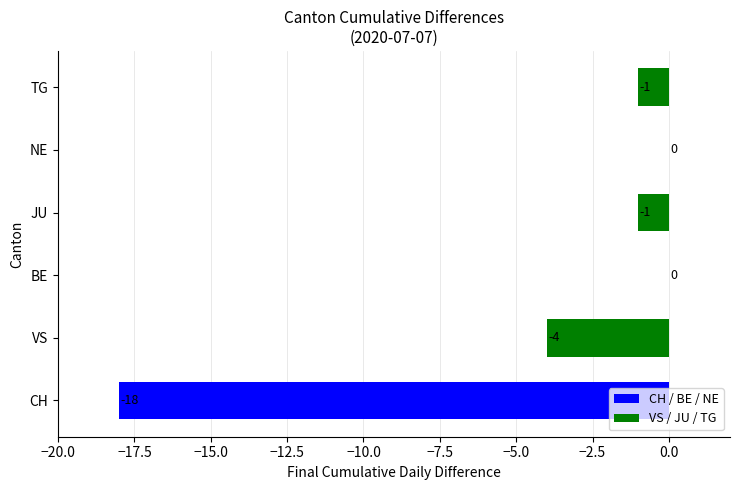

True or false: the data shows -1 at JU.

True